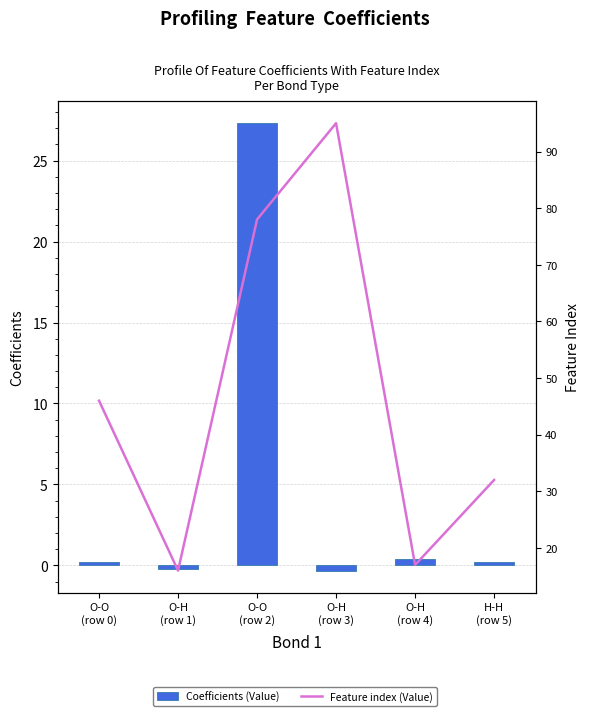

Between O-H
(row 3) and O-O
(row 0), which is larger?

O-O
(row 0)